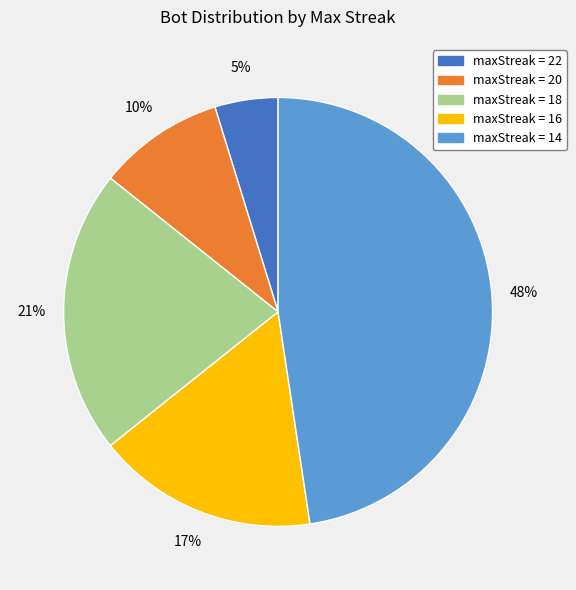

Is there any slice that represents more than half of the pie?

No